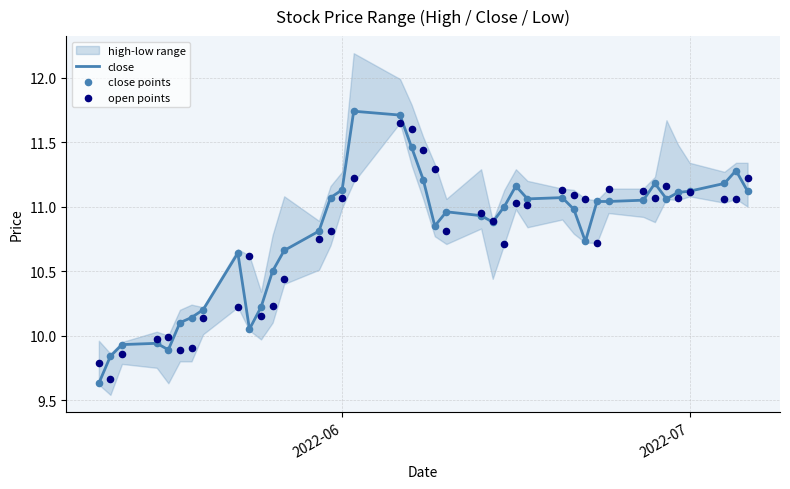

True or false: close has a value of 16.1 at 2022-07.

False